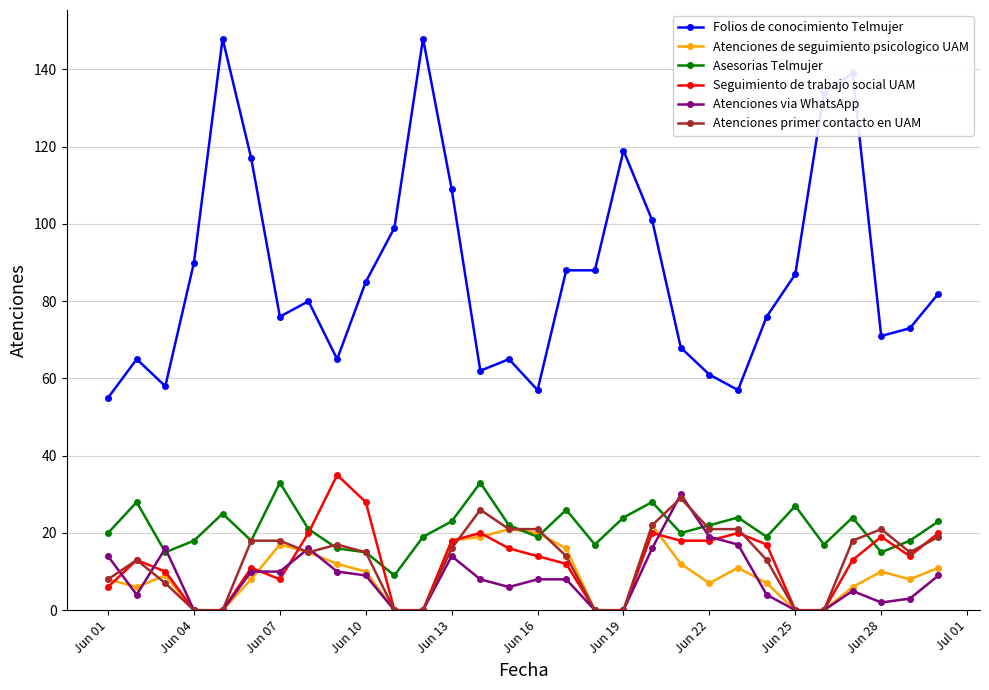

Which series ends up on top after the final intersection of Atenciones via WhatsApp and Atenciones primer contacto en UAM?

Atenciones primer contacto en UAM